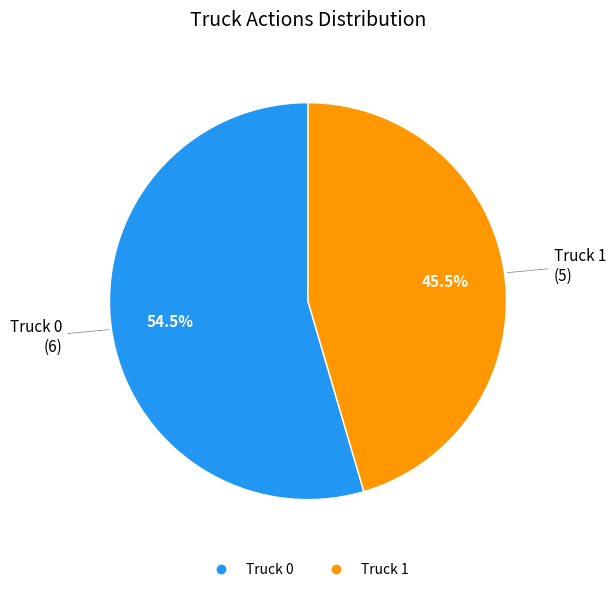

Which has a higher value, Truck 0 or Truck 1?

Truck 0